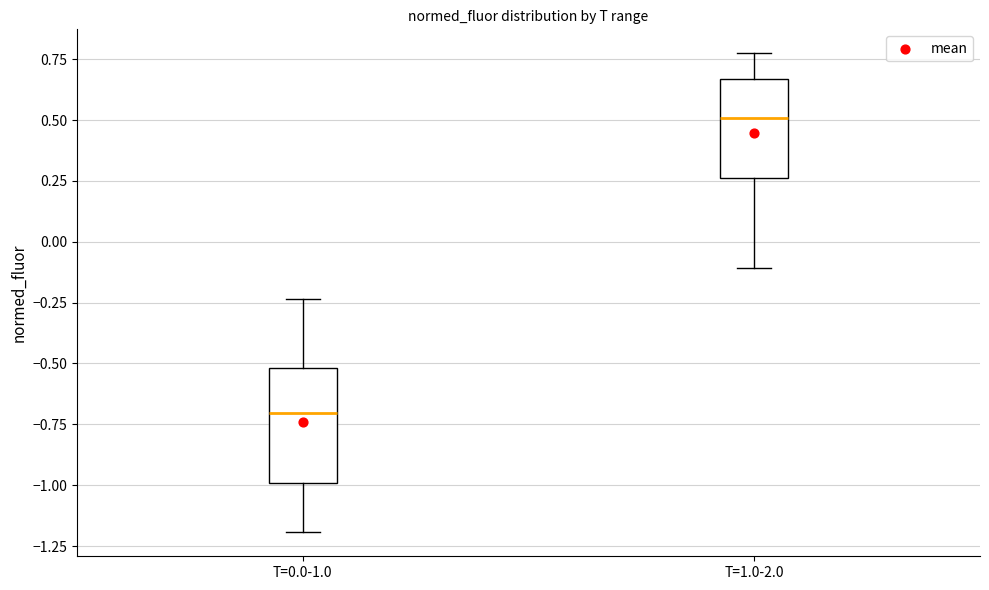

Which box is the tallest, from its lower edge to its upper edge?

T=0.0-1.0